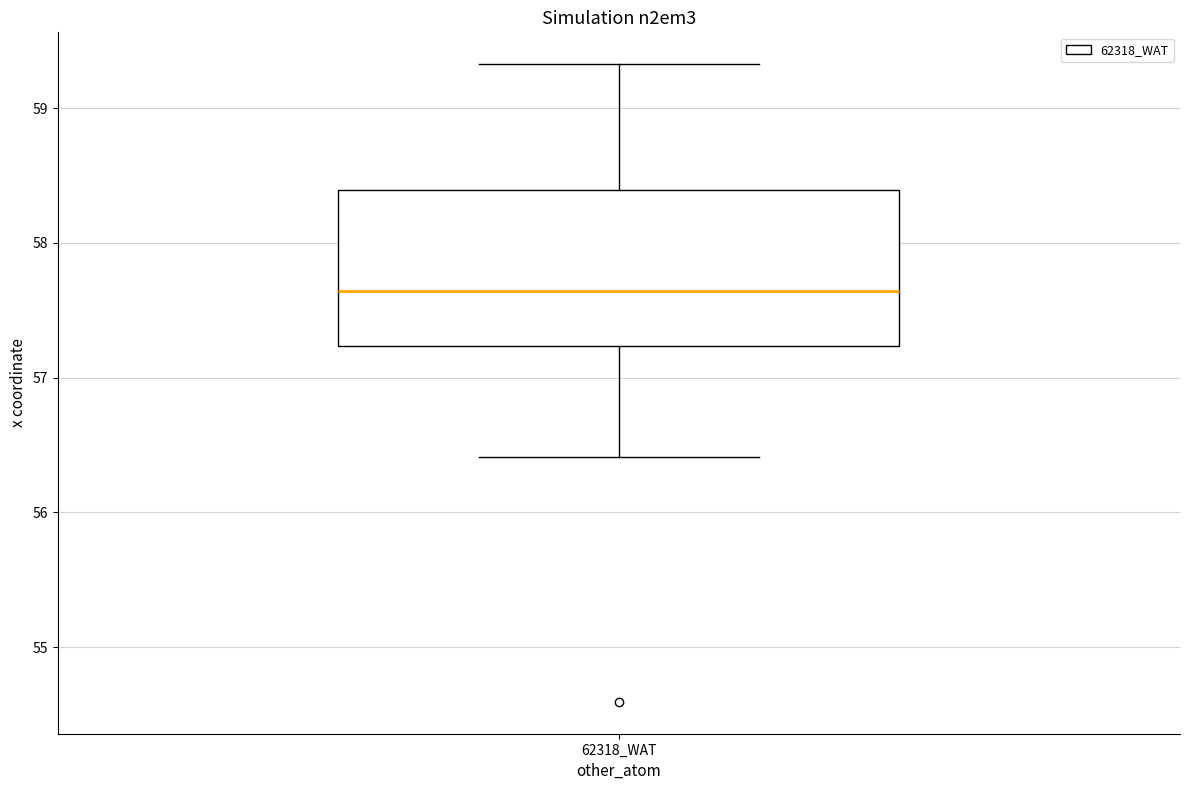

Where does the lower whisker of the box for 62318_WAT end on the y-axis? The values are not printed on the chart, so give them approximately, as read against the axis.

56.4